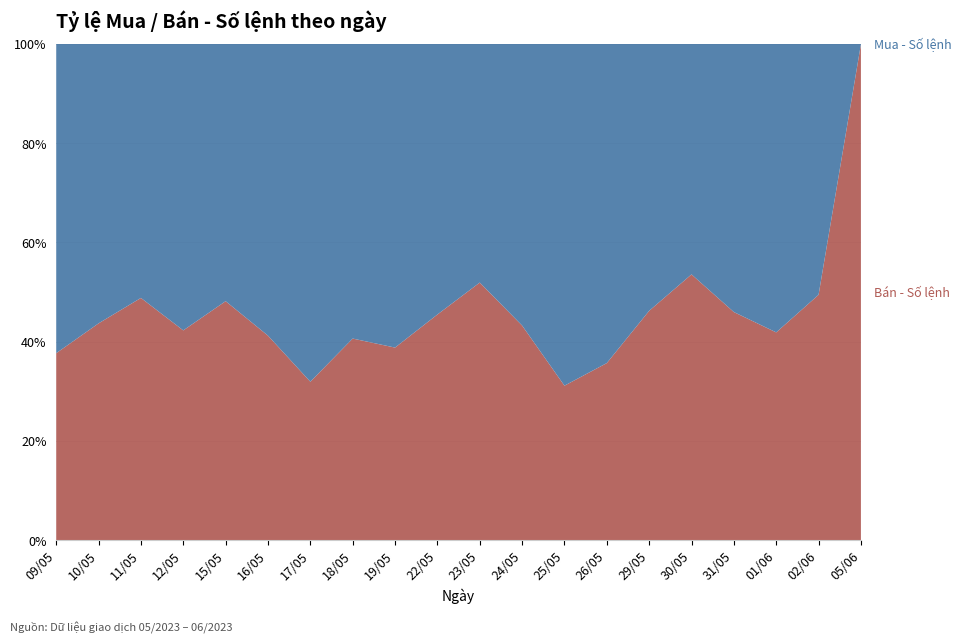

Reading right to left, list all the values displayed in this chart.

Mua - Số lệnh: 05/06=6	02/06=11572	01/06=5959	31/05=4561	30/05=3431	29/05=4164	26/05=5052	25/05=4969	24/05=4305	23/05=3938	22/05=5489	19/05=4269	18/05=4256	17/05=7173	16/05=4499	15/05=6081	12/05=4365	11/05=3958	10/05=4031	09/05=3165
Bán - Số lệnh: 05/06=7730	02/06=11320	01/06=4293	31/05=3881	30/05=3957	29/05=3579	26/05=2804	25/05=2247	24/05=3282	23/05=4251	22/05=4578	19/05=2708	18/05=2913	17/05=3366	16/05=3155	15/05=5650	12/05=3197	11/05=3775	10/05=3128	09/05=1914